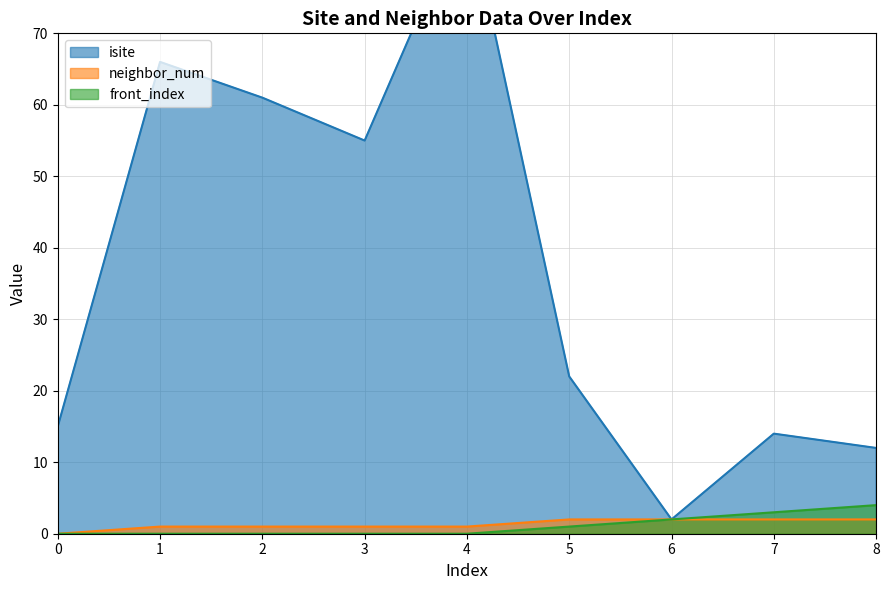

At how many categories does at least one series exceed 47?

4